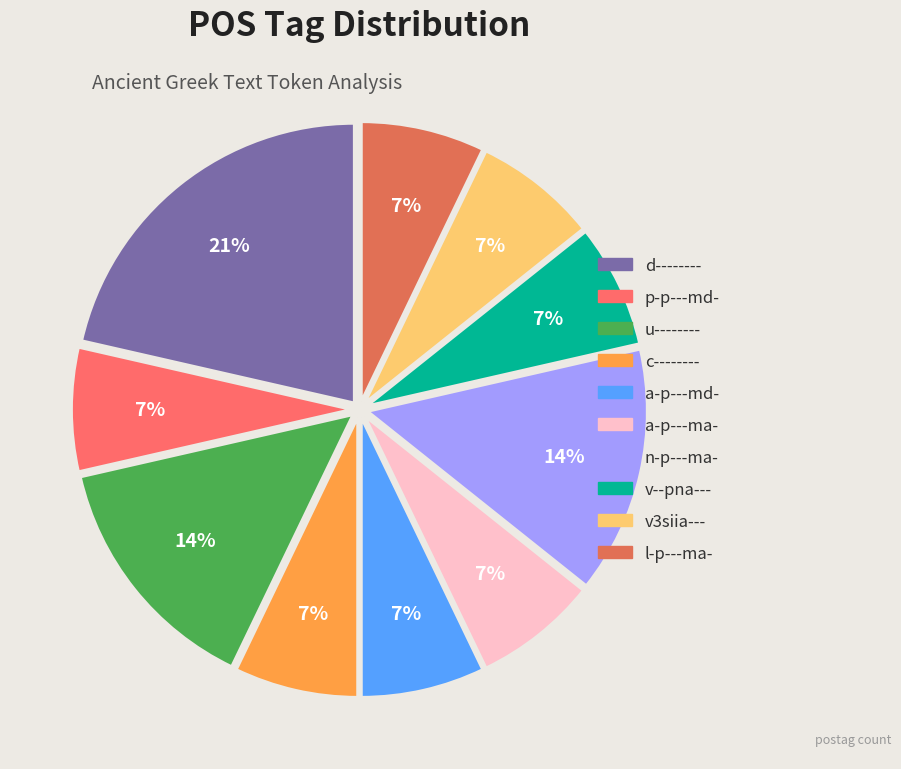

Is d-------- the majority of the pie?

No